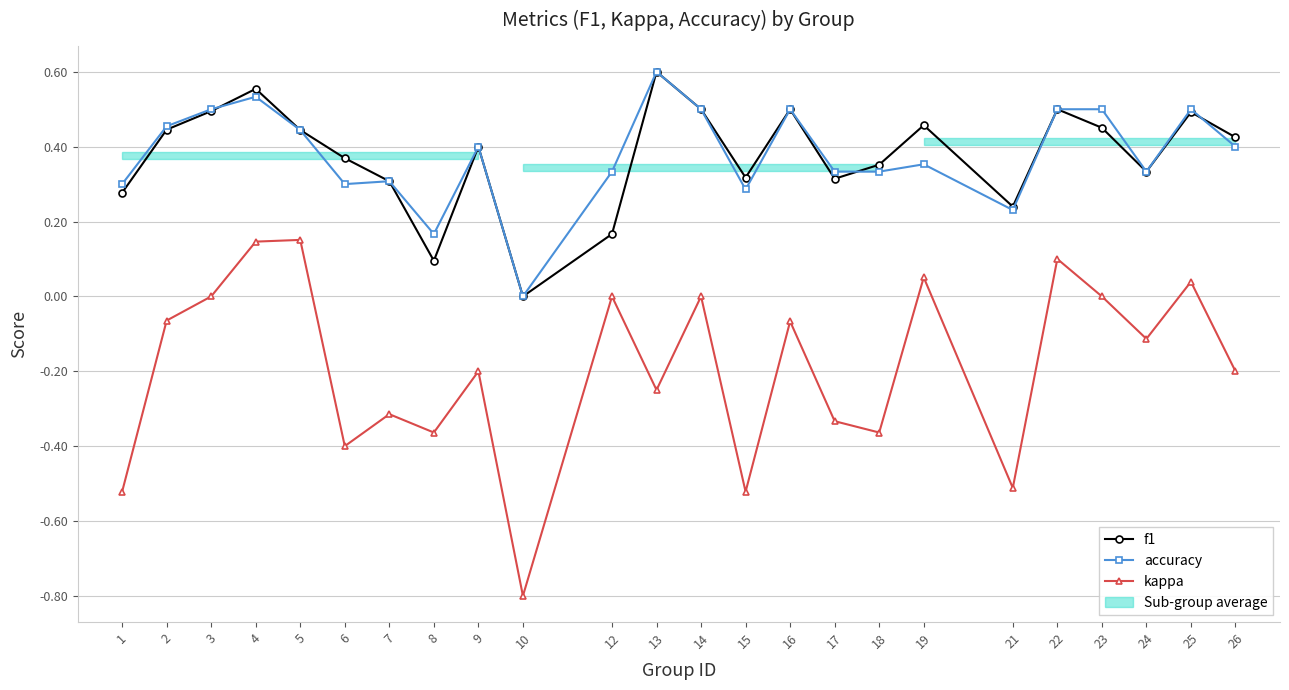

What is the difference between the maximum and minimum values in the kappa series?

1.0